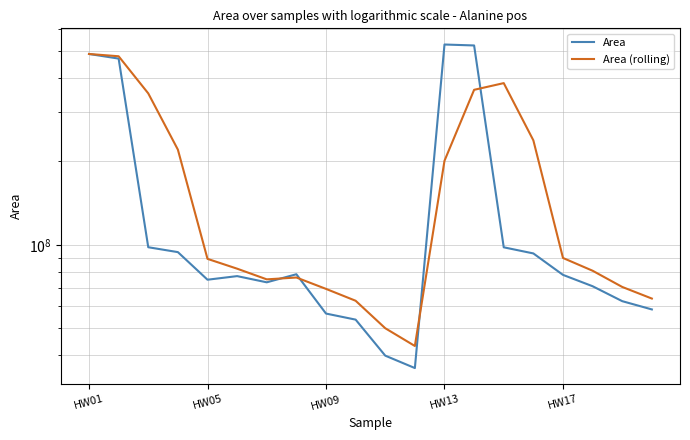

What is the maximum value shown in the chart?

526282010.0